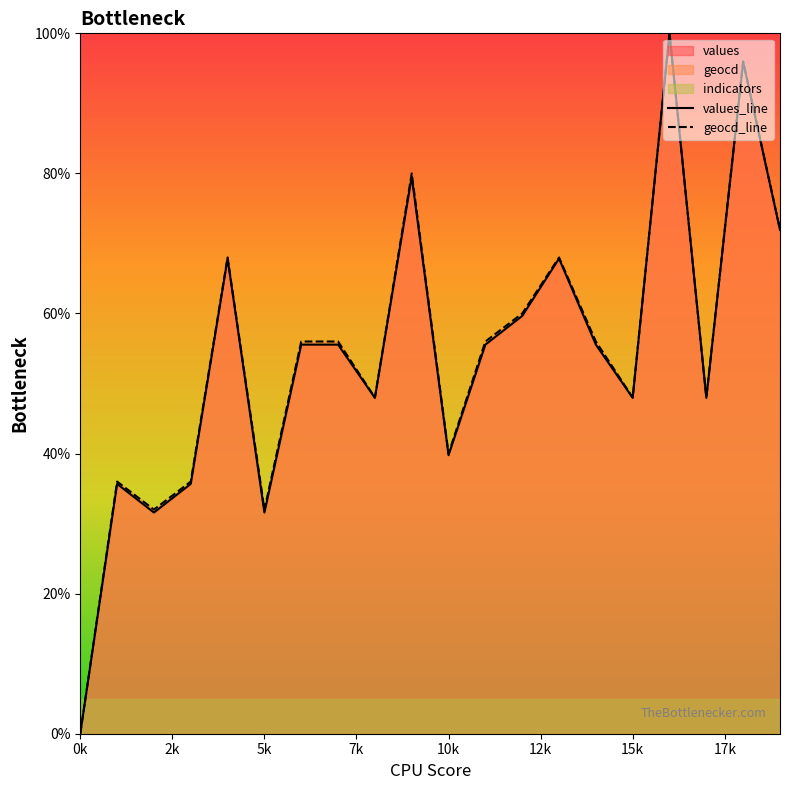

The value of geocd_line at 5k is 32.0. True or false?

True